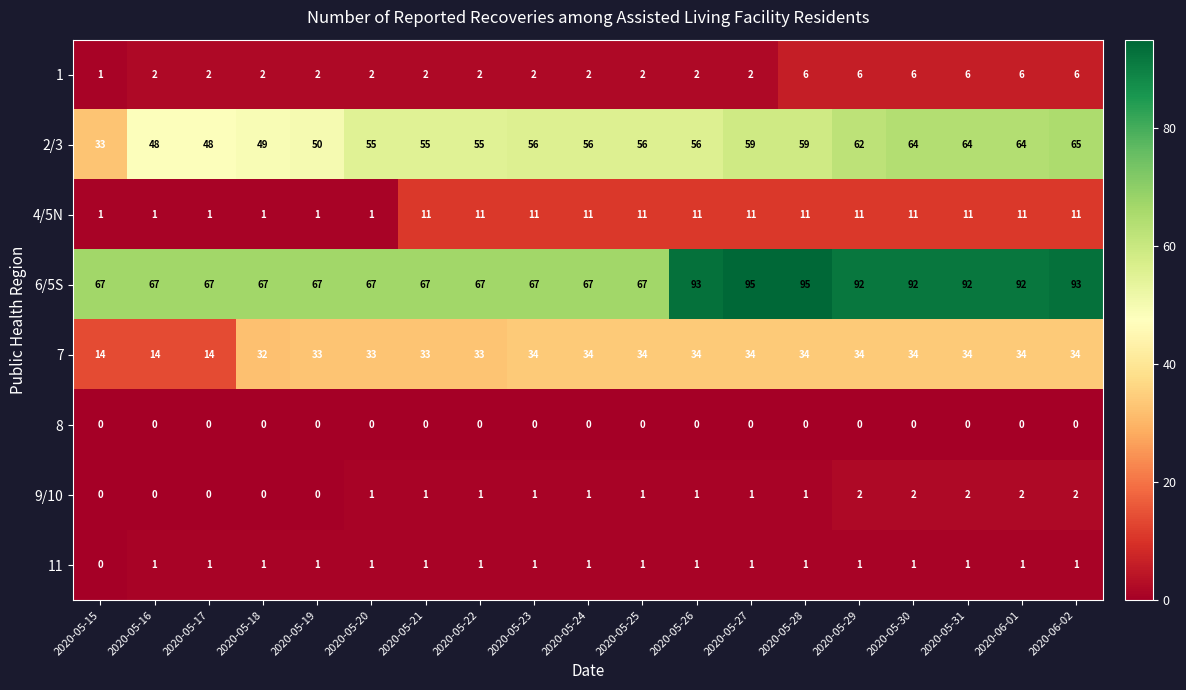

Read the 6/5S value at 2020-05-31.

92